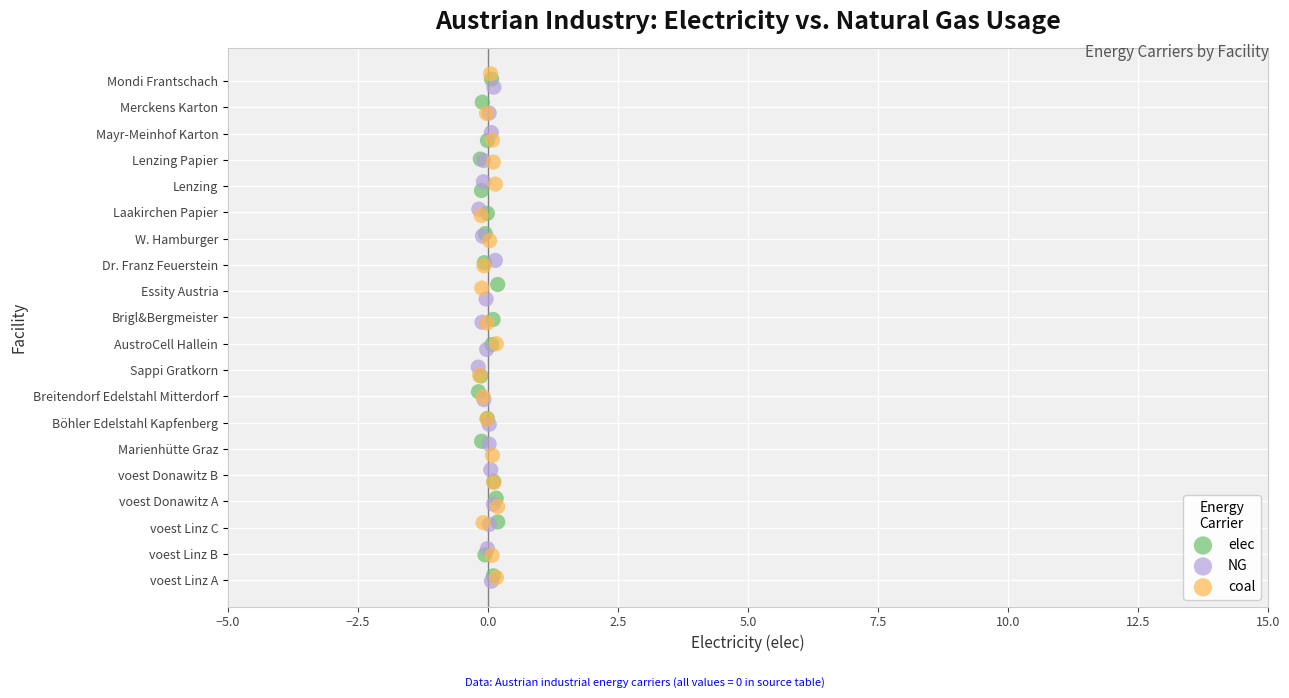

Which series contains the highest Y value?

coal